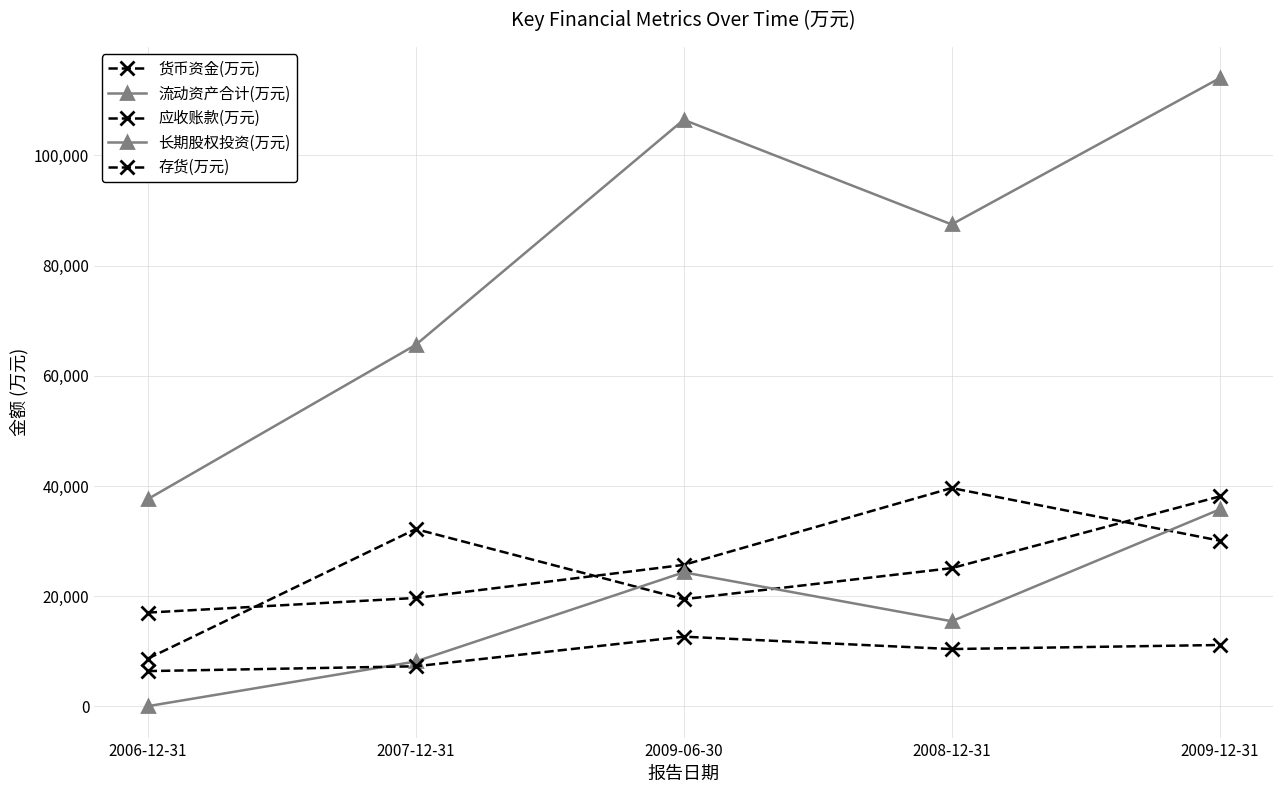

How many data points does each series have?

5